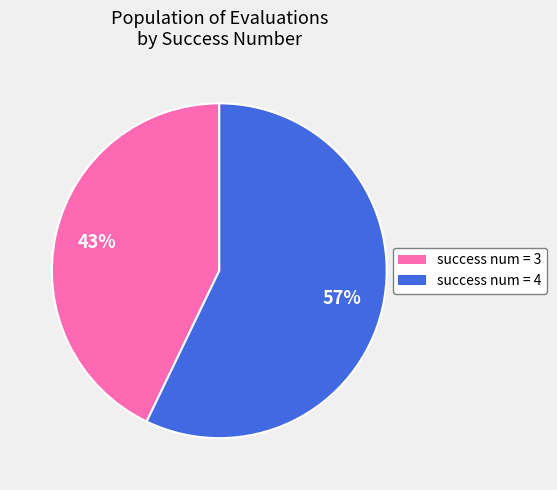

Count the number of slices in the pie.

2